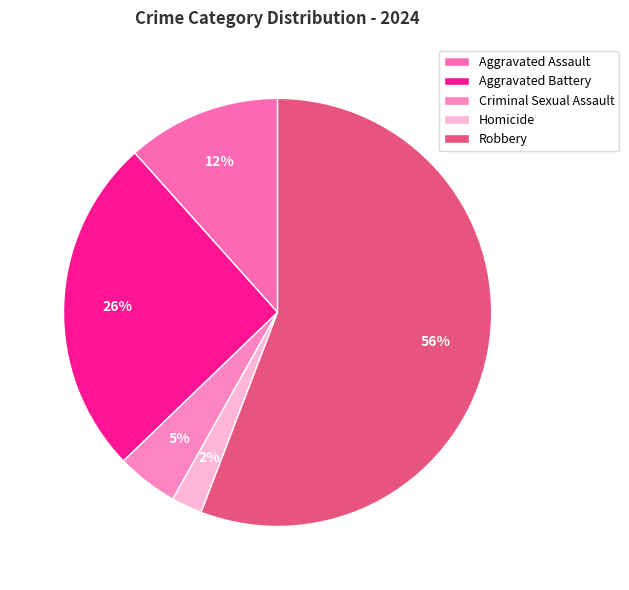

What is the majority slice?

Robbery